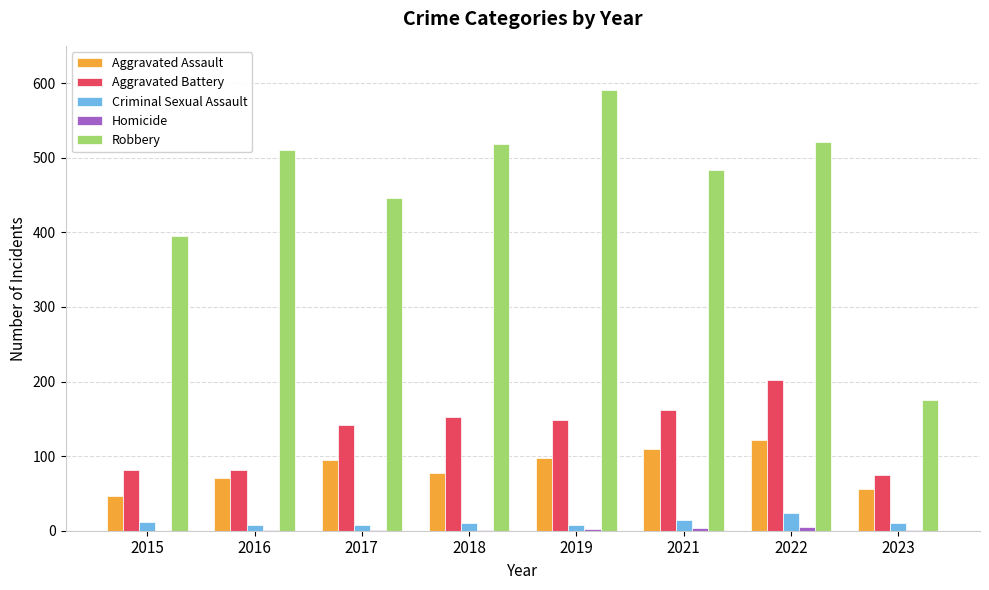

Which series has the largest range (max minus min)?

Robbery